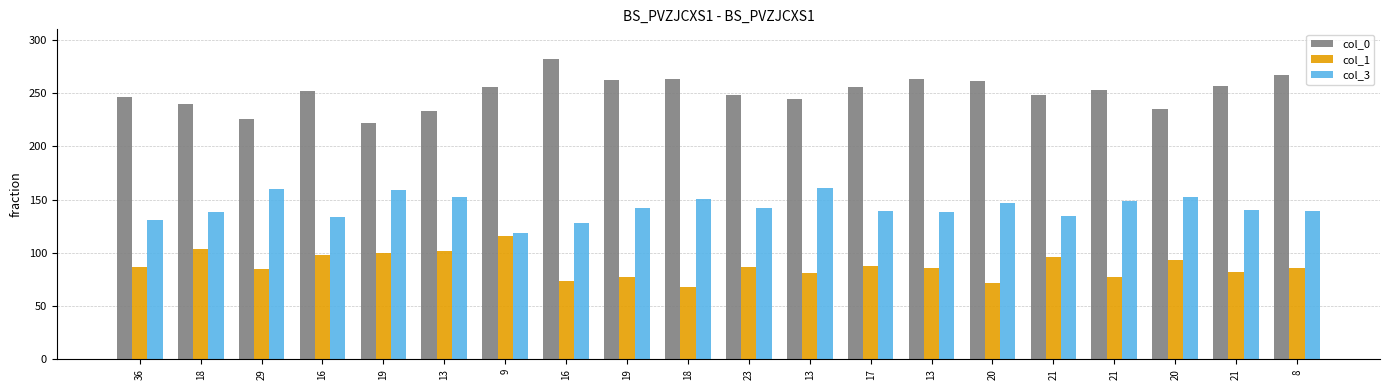

Between 29 and 8, which series saw the biggest shift?

col_0